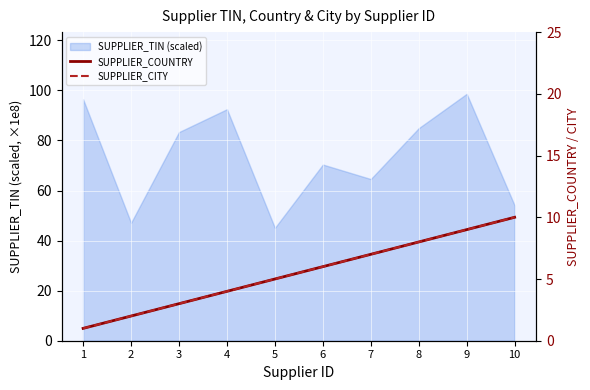

True or false: SUPPLIER_COUNTRY has a value of 3 at 2.

False